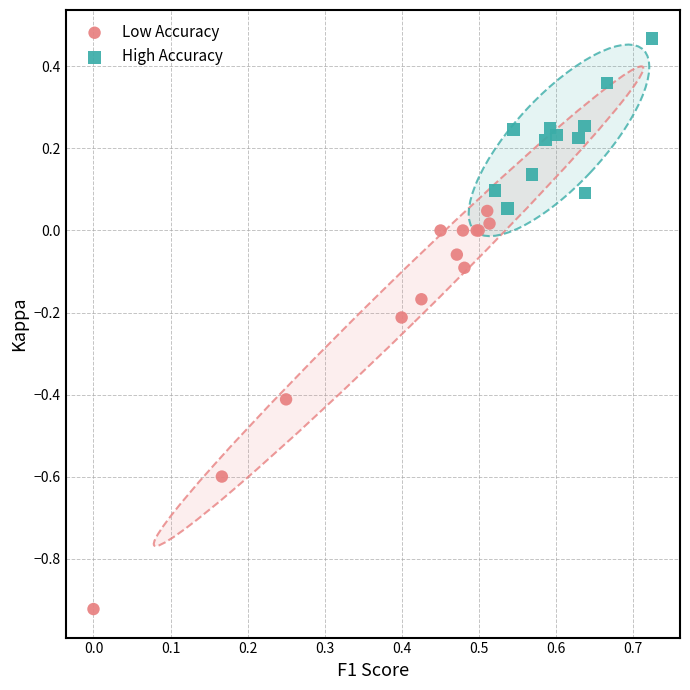

Which series contains the highest Y value?

High Accuracy